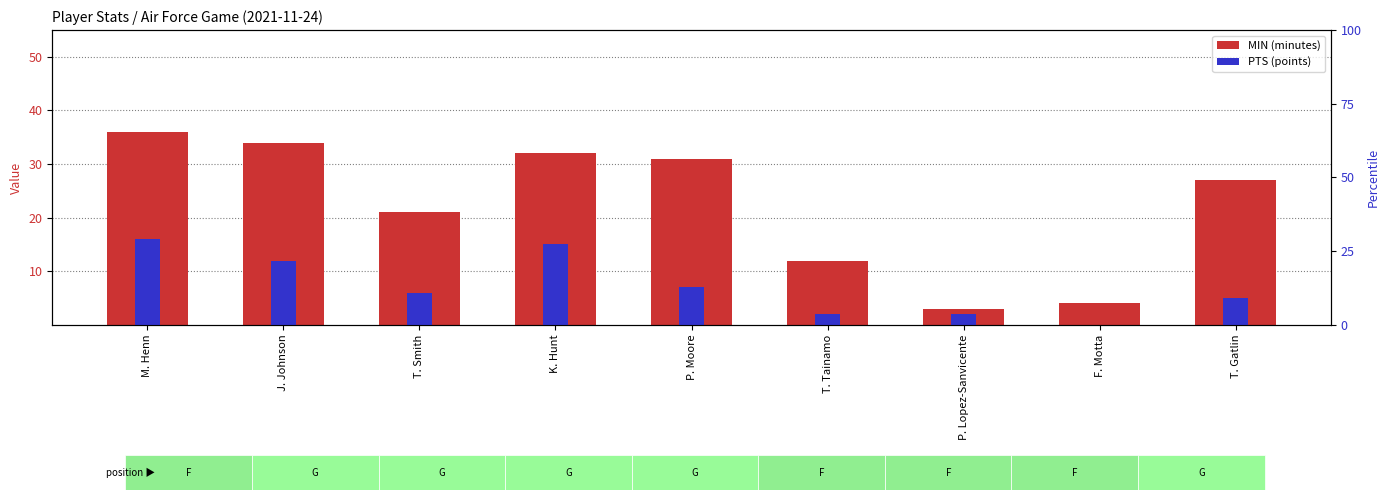

At which category does the chart reach its minimum across all series?

F. Motta